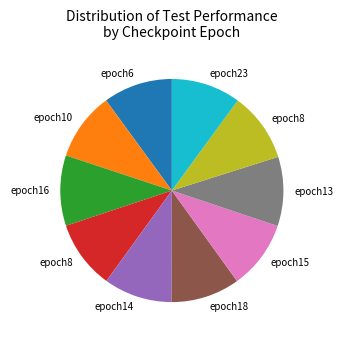

Is there a majority slice in this chart?

No